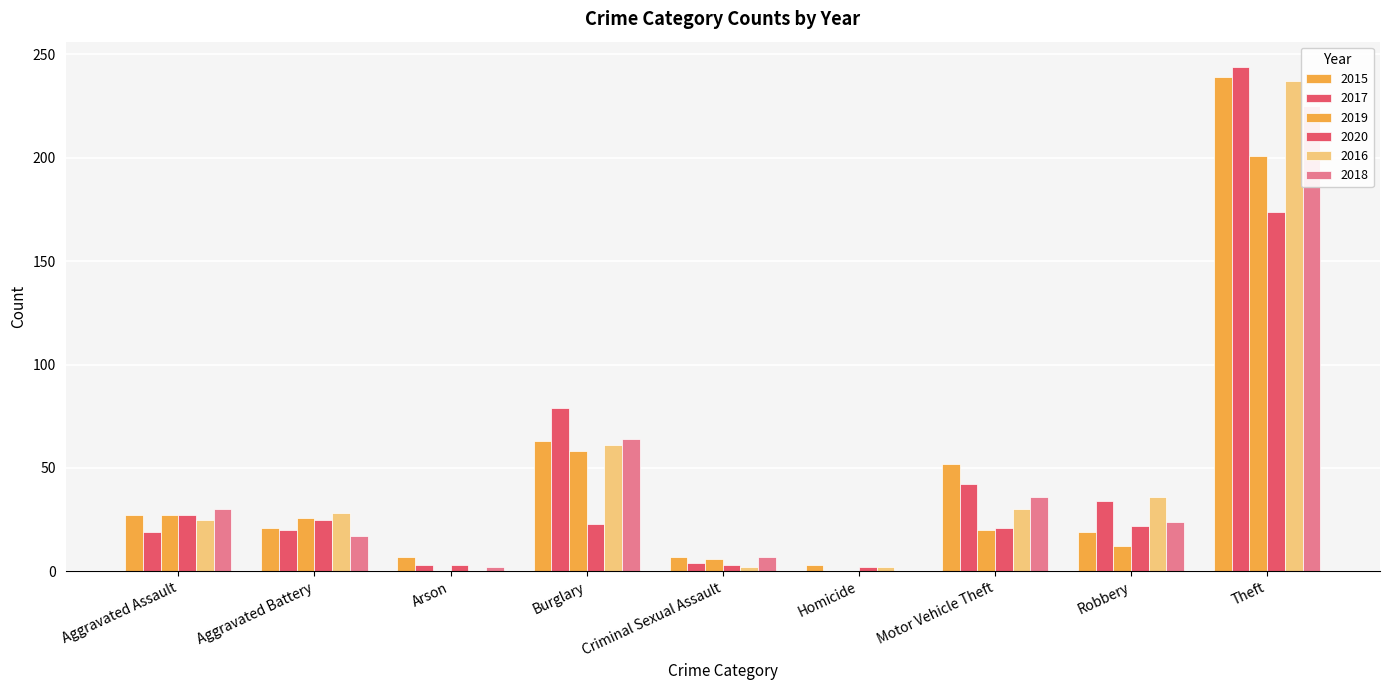

How many categories are shown in the chart?

9